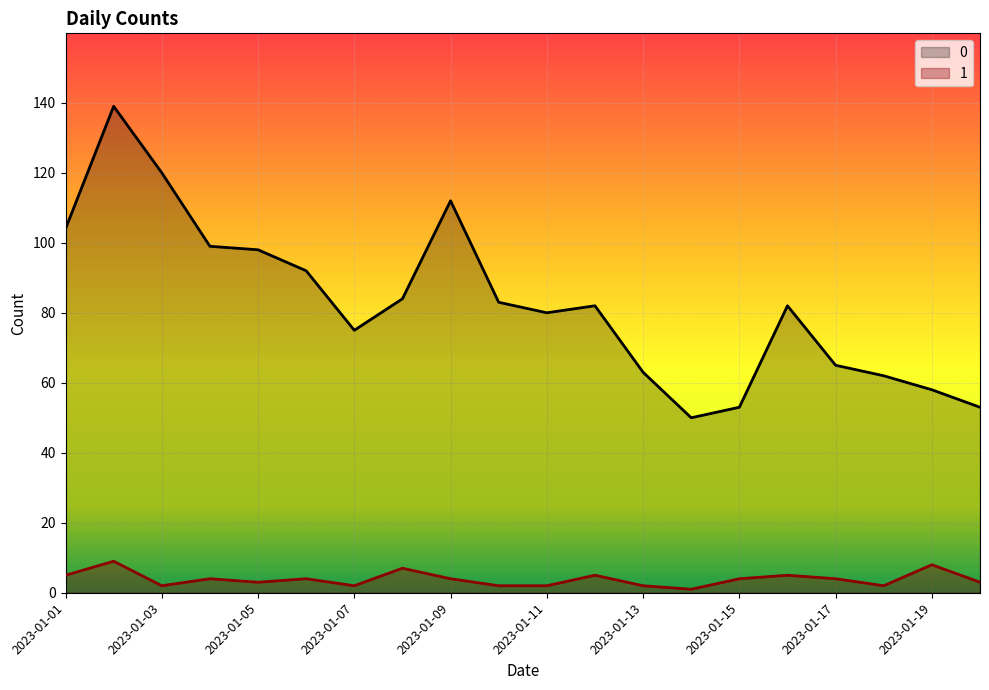

How many interior local valleys does the 0 series have?

3